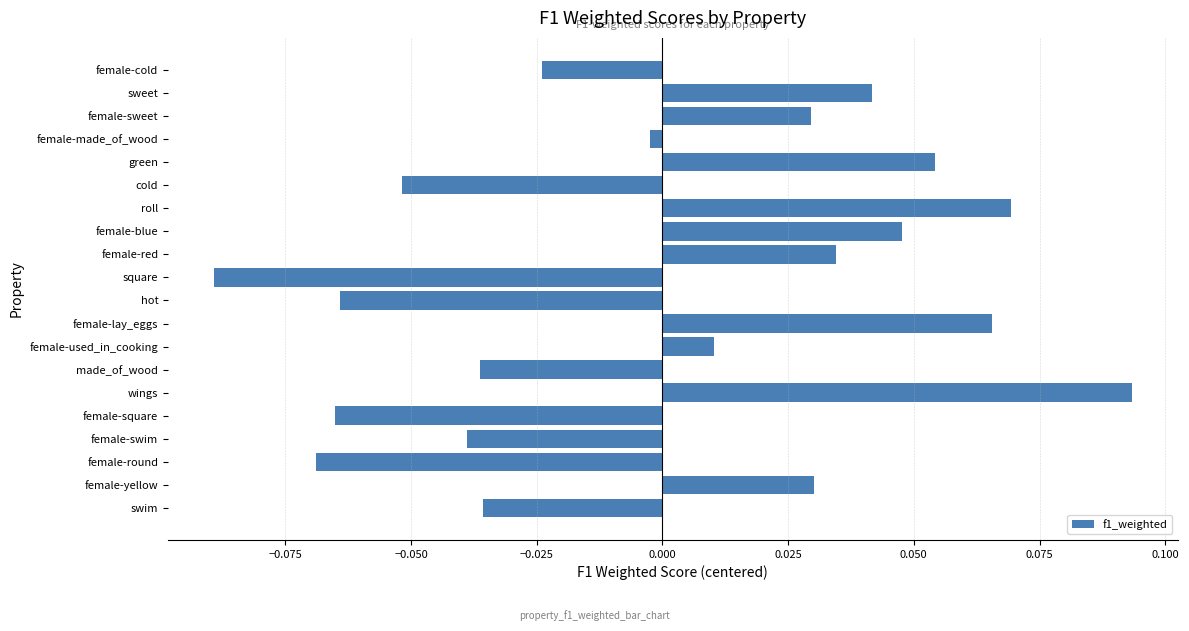

How many values are below zero?

10